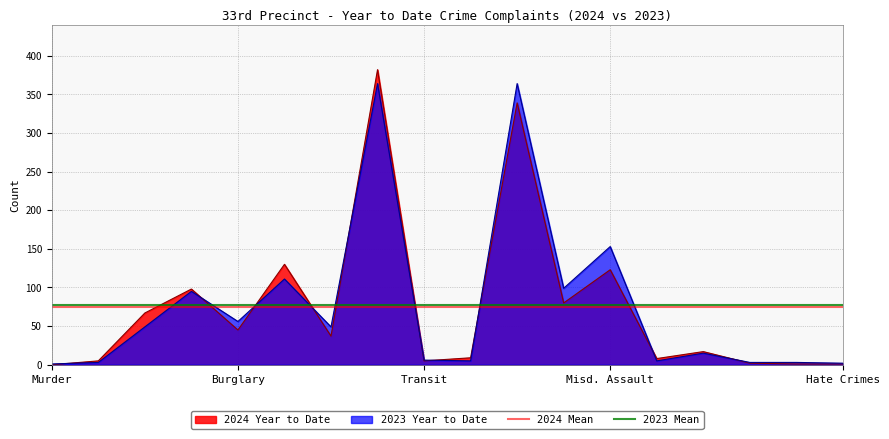

The 2024 Year to Date series shows 0 at Murder. True or false?

True